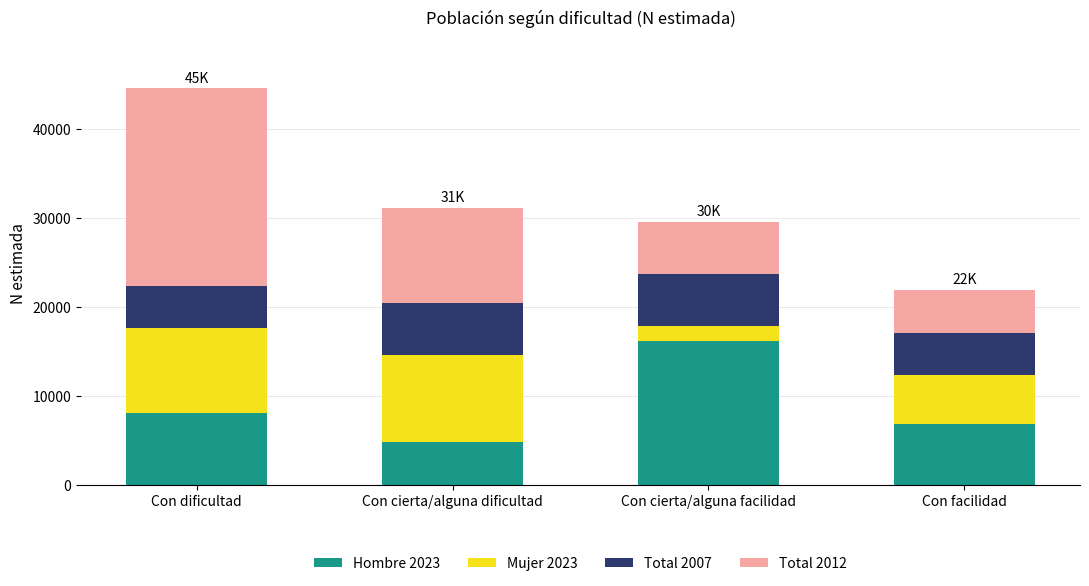

How many bars are there in total?

4